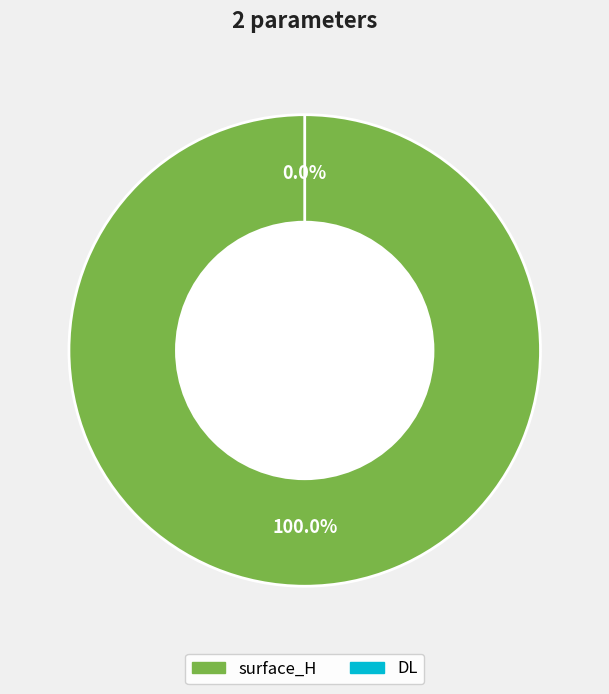

Is the sum of DL and surface_H greater than half?

Yes